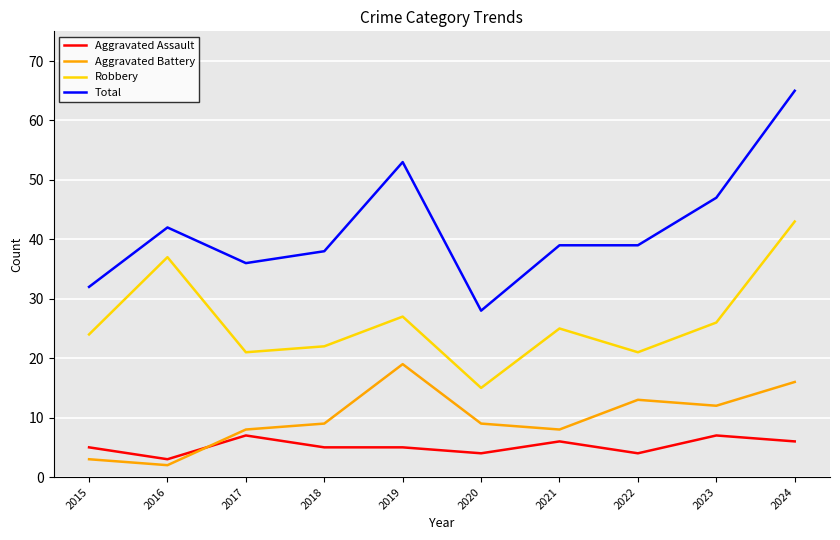

At how many categories does at least one series exceed 20?

10